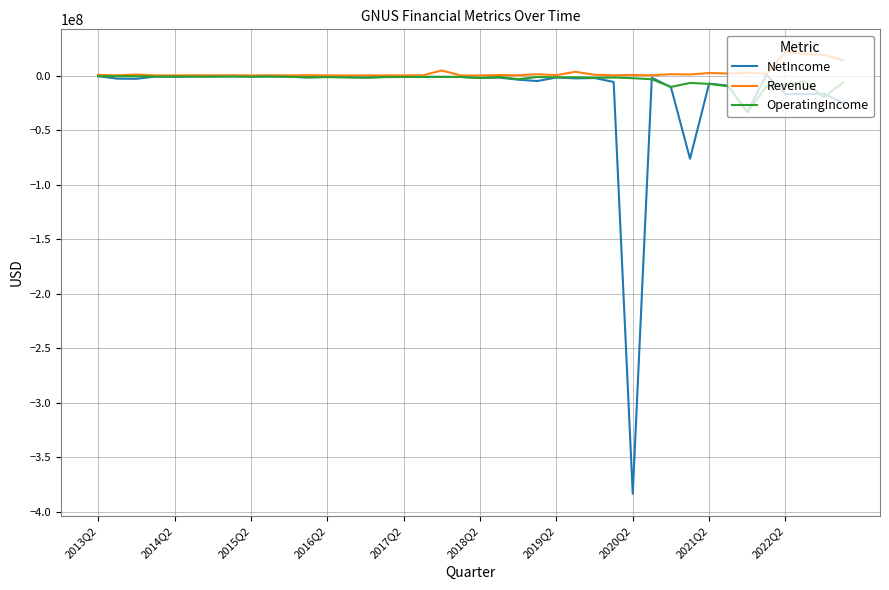

Which series has the widest spread of values?

NetIncome